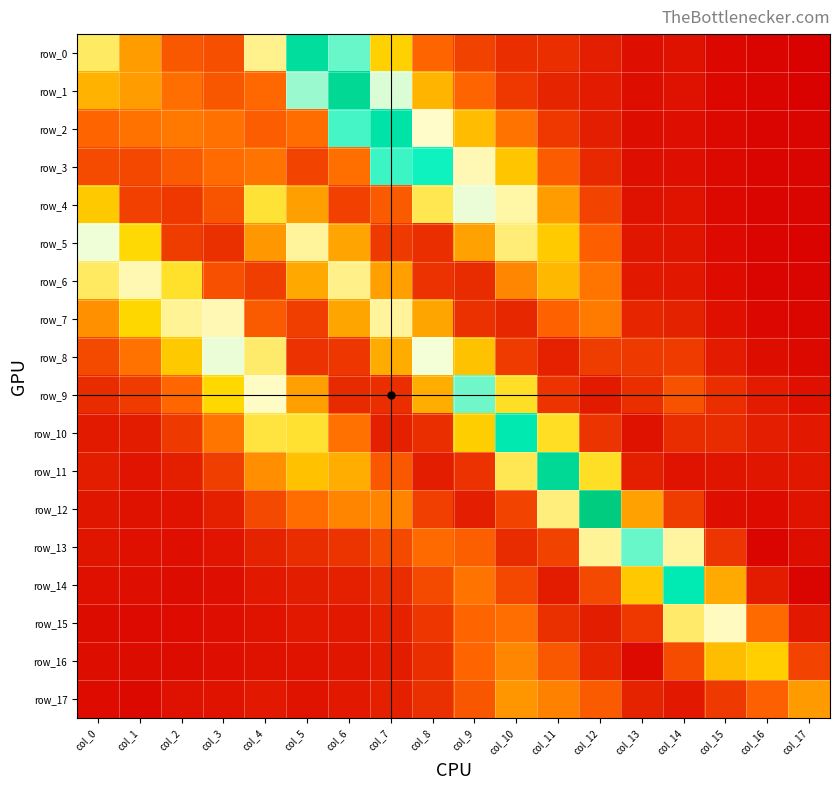

Reading left to right, what are all the values shown in this chart?

row_0: col_0=0.1	col_1=0.1	col_2=0.0	col_3=0.0	col_4=0.1	col_5=0.2	col_6=0.2	col_7=0.1	col_8=0.0	col_9=0.0	col_10=0.0	col_11=0.0	col_12=0.0	col_13=0.0	col_14=0.0	col_15=0.0	col_16=0.0	col_17=0.0
row_1: col_0=0.1	col_1=0.1	col_2=0.0	col_3=0.0	col_4=0.0	col_5=0.2	col_6=0.2	col_7=0.1	col_8=0.1	col_9=0.0	col_10=0.0	col_11=0.0	col_12=0.0	col_13=0.0	col_14=0.0	col_15=0.0	col_16=0.0	col_17=0.0
row_2: col_0=0.0	col_1=0.1	col_2=0.1	col_3=0.1	col_4=0.0	col_5=0.0	col_6=0.2	col_7=0.2	col_8=0.1	col_9=0.1	col_10=0.1	col_11=0.0	col_12=0.0	col_13=0.0	col_14=0.0	col_15=0.0	col_16=0.0	col_17=0.0
row_3: col_0=0.0	col_1=0.0	col_2=0.0	col_3=0.0	col_4=0.1	col_5=0.0	col_6=0.1	col_7=0.2	col_8=0.2	col_9=0.1	col_10=0.1	col_11=0.0	col_12=0.0	col_13=0.0	col_14=0.0	col_15=0.0	col_16=0.0	col_17=0.0
row_4: col_0=0.1	col_1=0.0	col_2=0.0	col_3=0.0	col_4=0.1	col_5=0.1	col_6=0.0	col_7=0.0	col_8=0.1	col_9=0.1	col_10=0.1	col_11=0.1	col_12=0.0	col_13=0.0	col_14=0.0	col_15=0.0	col_16=0.0	col_17=0.0
row_5: col_0=0.1	col_1=0.1	col_2=0.0	col_3=0.0	col_4=0.1	col_5=0.1	col_6=0.1	col_7=0.0	col_8=0.0	col_9=0.1	col_10=0.1	col_11=0.1	col_12=0.0	col_13=0.0	col_14=0.0	col_15=0.0	col_16=0.0	col_17=0.0
row_6: col_0=0.1	col_1=0.1	col_2=0.1	col_3=0.0	col_4=0.0	col_5=0.1	col_6=0.1	col_7=0.1	col_8=0.0	col_9=0.0	col_10=0.1	col_11=0.1	col_12=0.1	col_13=0.0	col_14=0.0	col_15=0.0	col_16=0.0	col_17=0.0
row_7: col_0=0.1	col_1=0.1	col_2=0.1	col_3=0.1	col_4=0.0	col_5=0.0	col_6=0.1	col_7=0.1	col_8=0.1	col_9=0.0	col_10=0.0	col_11=0.0	col_12=0.1	col_13=0.0	col_14=0.0	col_15=0.0	col_16=0.0	col_17=0.0
row_8: col_0=0.0	col_1=0.1	col_2=0.1	col_3=0.1	col_4=0.1	col_5=0.0	col_6=0.0	col_7=0.1	col_8=0.1	col_9=0.1	col_10=0.0	col_11=0.0	col_12=0.0	col_13=0.0	col_14=0.0	col_15=0.0	col_16=0.0	col_17=0.0
row_9: col_0=0.0	col_1=0.0	col_2=0.0	col_3=0.1	col_4=0.1	col_5=0.1	col_6=0.0	col_7=0.0	col_8=0.1	col_9=0.2	col_10=0.1	col_11=0.0	col_12=0.0	col_13=0.0	col_14=0.0	col_15=0.0	col_16=0.0	col_17=0.0
row_10: col_0=0.0	col_1=0.0	col_2=0.0	col_3=0.1	col_4=0.1	col_5=0.1	col_6=0.1	col_7=0.0	col_8=0.0	col_9=0.1	col_10=0.2	col_11=0.1	col_12=0.0	col_13=0.0	col_14=0.0	col_15=0.0	col_16=0.0	col_17=0.0
row_11: col_0=0.0	col_1=0.0	col_2=0.0	col_3=0.0	col_4=0.1	col_5=0.1	col_6=0.1	col_7=0.0	col_8=0.0	col_9=0.0	col_10=0.1	col_11=0.2	col_12=0.1	col_13=0.0	col_14=0.0	col_15=0.0	col_16=0.0	col_17=0.0
row_12: col_0=0.0	col_1=0.0	col_2=0.0	col_3=0.0	col_4=0.0	col_5=0.0	col_6=0.1	col_7=0.1	col_8=0.0	col_9=0.0	col_10=0.0	col_11=0.1	col_12=0.2	col_13=0.1	col_14=0.0	col_15=0.0	col_16=0.0	col_17=0.0
row_13: col_0=0.0	col_1=0.0	col_2=0.0	col_3=0.0	col_4=0.0	col_5=0.0	col_6=0.0	col_7=0.0	col_8=0.0	col_9=0.0	col_10=0.0	col_11=0.0	col_12=0.1	col_13=0.2	col_14=0.1	col_15=0.0	col_16=0.0	col_17=0.0
row_14: col_0=0.0	col_1=0.0	col_2=0.0	col_3=0.0	col_4=0.0	col_5=0.0	col_6=0.0	col_7=0.0	col_8=0.0	col_9=0.1	col_10=0.0	col_11=0.0	col_12=0.0	col_13=0.1	col_14=0.2	col_15=0.1	col_16=0.0	col_17=0.0
row_15: col_0=0.0	col_1=0.0	col_2=0.0	col_3=0.0	col_4=0.0	col_5=0.0	col_6=0.0	col_7=0.0	col_8=0.0	col_9=0.0	col_10=0.0	col_11=0.0	col_12=0.0	col_13=0.0	col_14=0.1	col_15=0.1	col_16=0.0	col_17=0.0
row_16: col_0=0.0	col_1=0.0	col_2=0.0	col_3=0.0	col_4=0.0	col_5=0.0	col_6=0.0	col_7=0.0	col_8=0.0	col_9=0.0	col_10=0.1	col_11=0.0	col_12=0.0	col_13=0.0	col_14=0.0	col_15=0.1	col_16=0.1	col_17=0.0
row_17: col_0=0.0	col_1=0.0	col_2=0.0	col_3=0.0	col_4=0.0	col_5=0.0	col_6=0.0	col_7=0.0	col_8=0.0	col_9=0.0	col_10=0.1	col_11=0.1	col_12=0.0	col_13=0.0	col_14=0.0	col_15=0.0	col_16=0.0	col_17=0.1